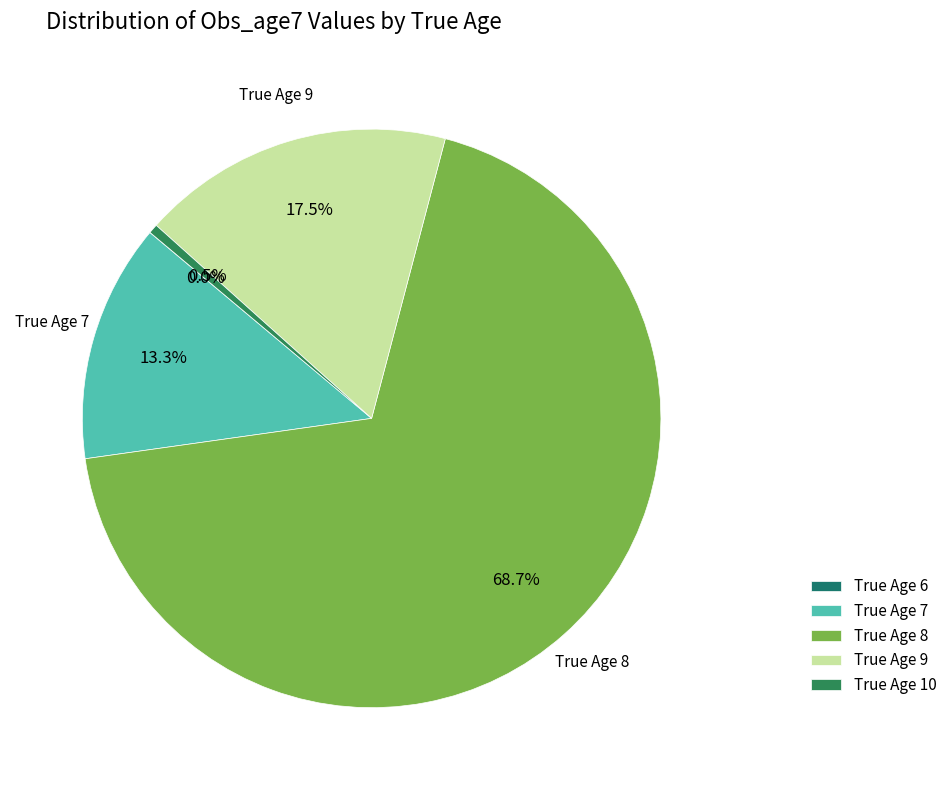

To the nearest percent, what is the difference between the largest and smallest slice percentages?

69%